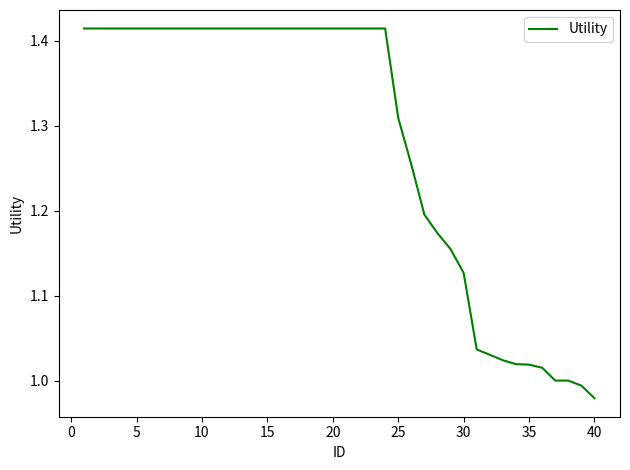

What is the difference between the maximum and minimum values?

0.4